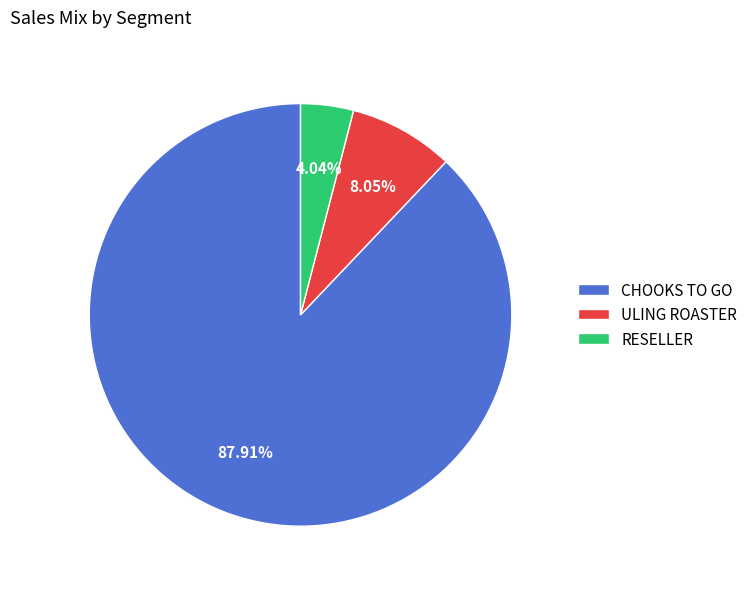

Is it true that CHOOKS TO GO is 80% of the pie?

False